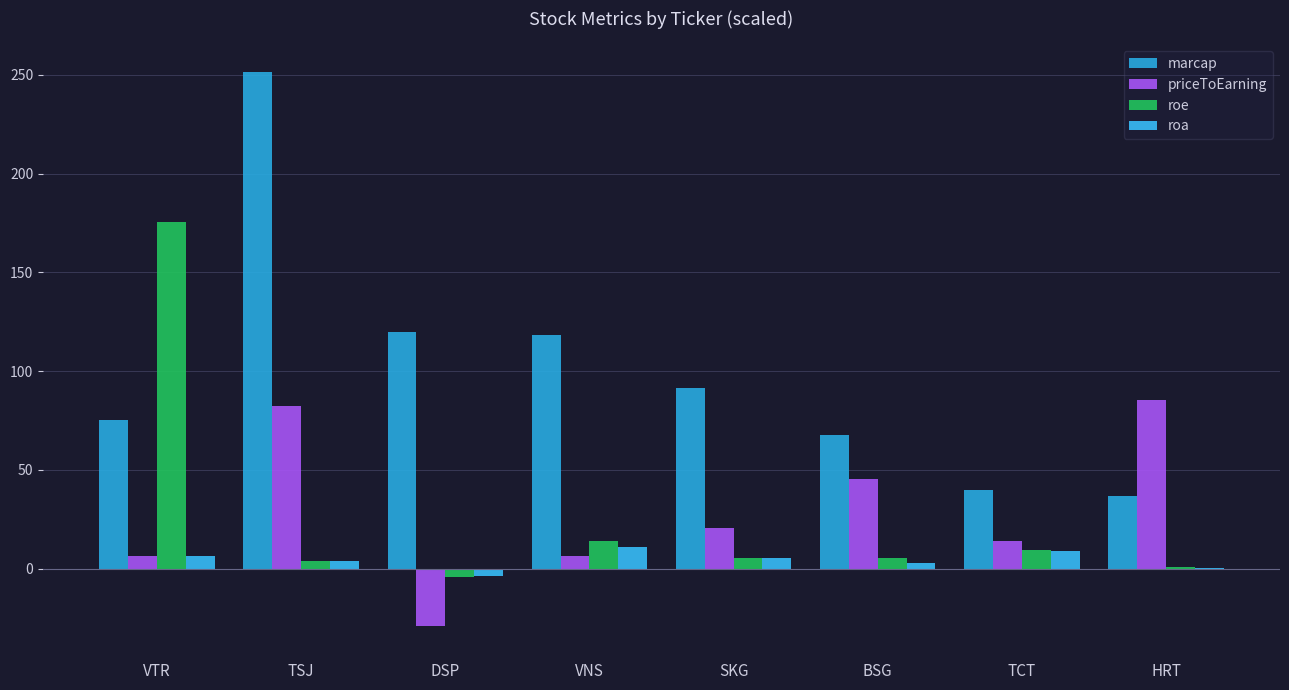

Which has a higher value, TSJ or DSP?

TSJ